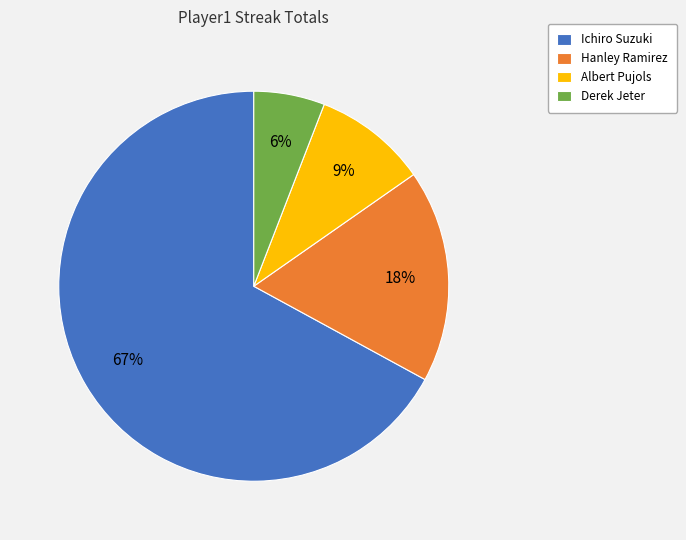

Which category has the smallest portion of the pie?

Derek Jeter